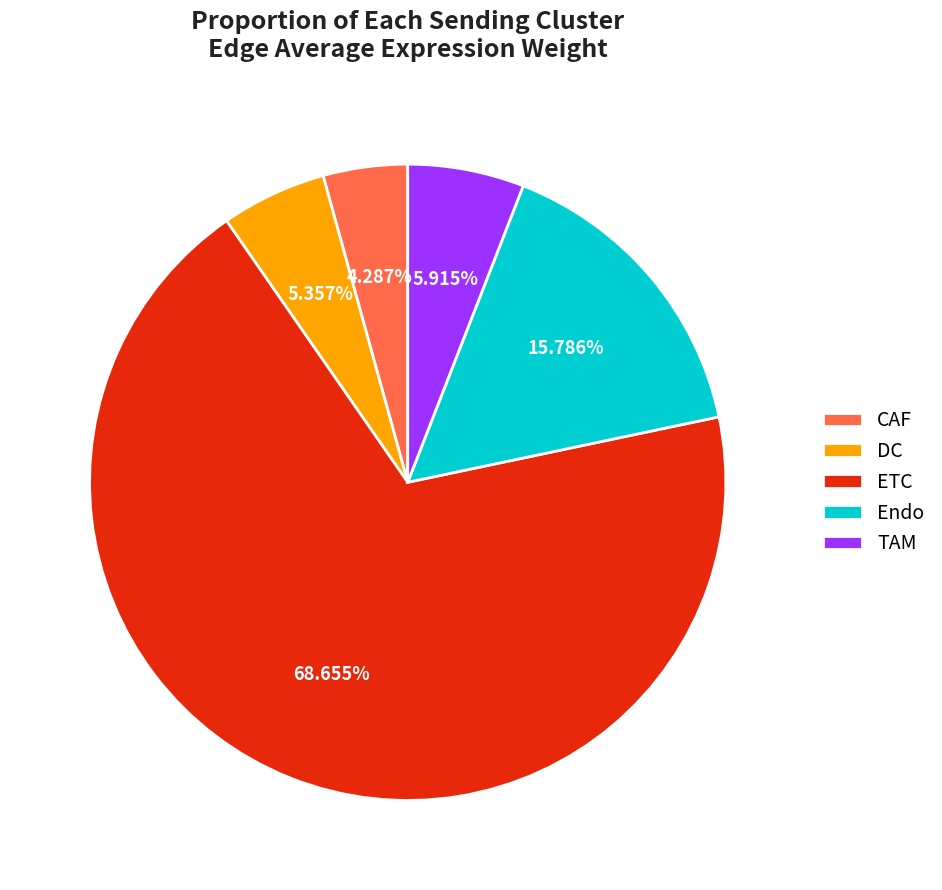

Is it true that ETC is 62% of the pie?

False